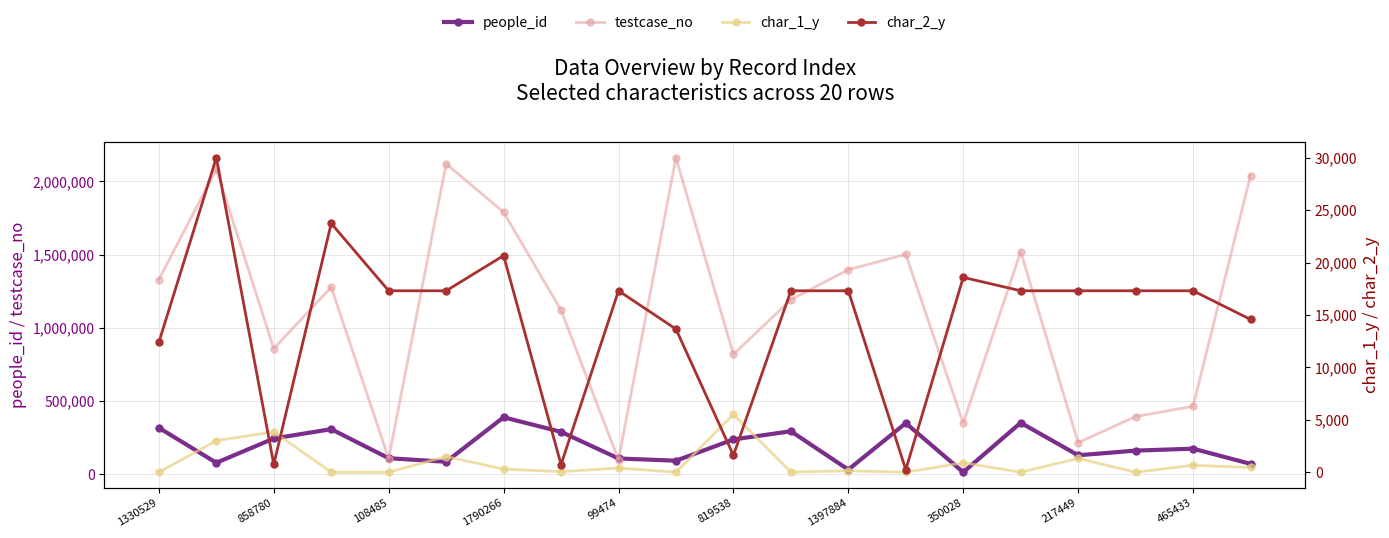

What is the difference between the highest and lowest values at 350028?

349130